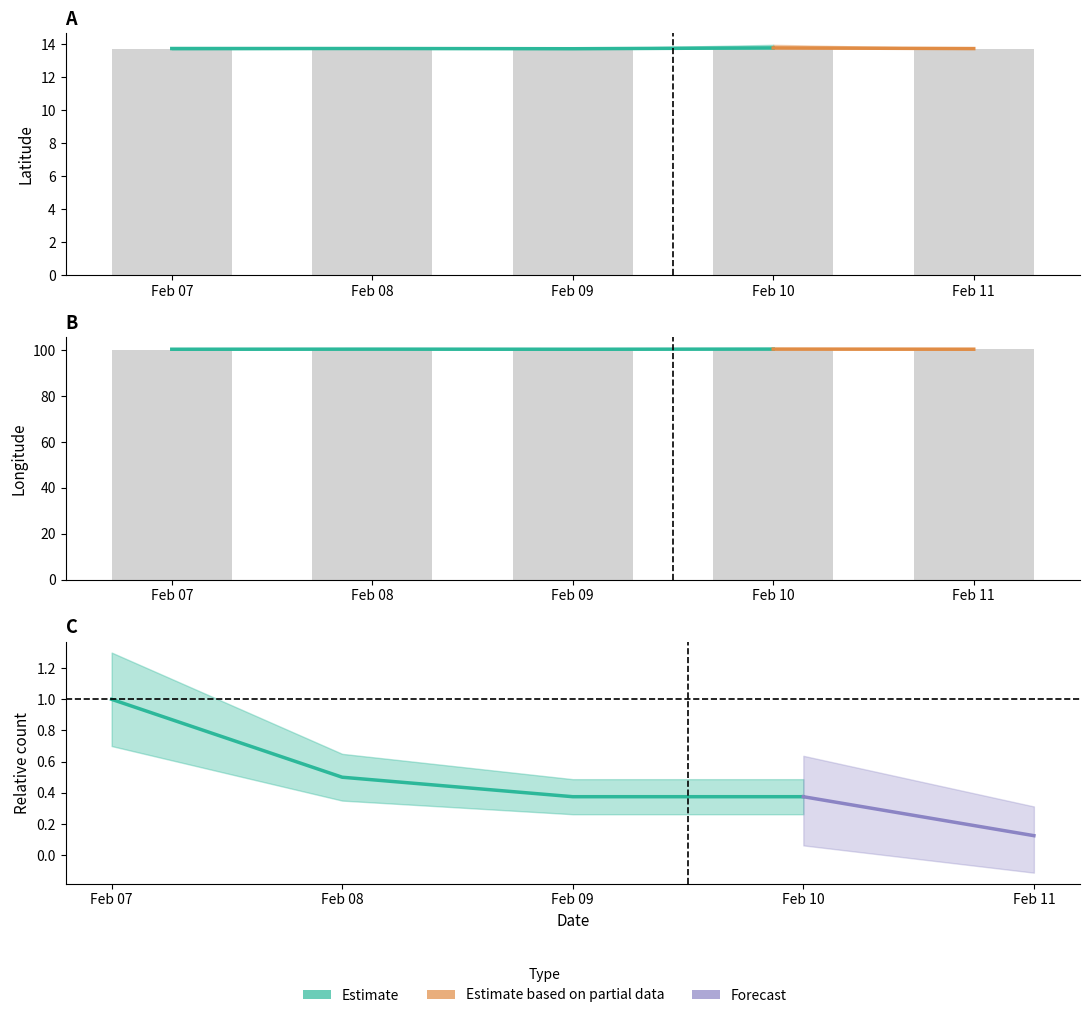

What is the difference between the highest and lowest values at 2021-02-08?

86.8